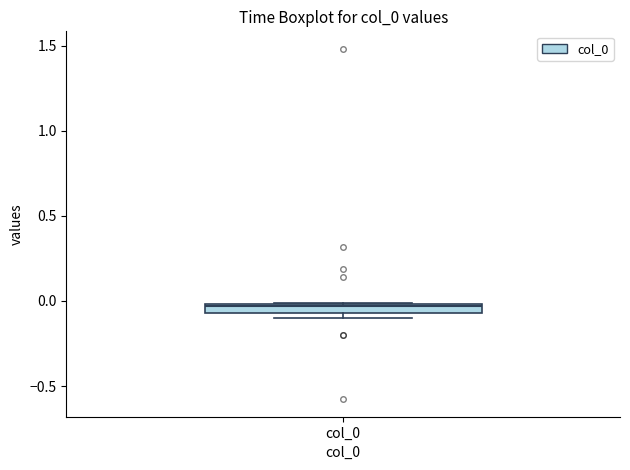

Where is the lower edge of the box for col_0 on the y-axis? The values are not printed on the chart, so give them approximately, as read against the axis.

-0.05